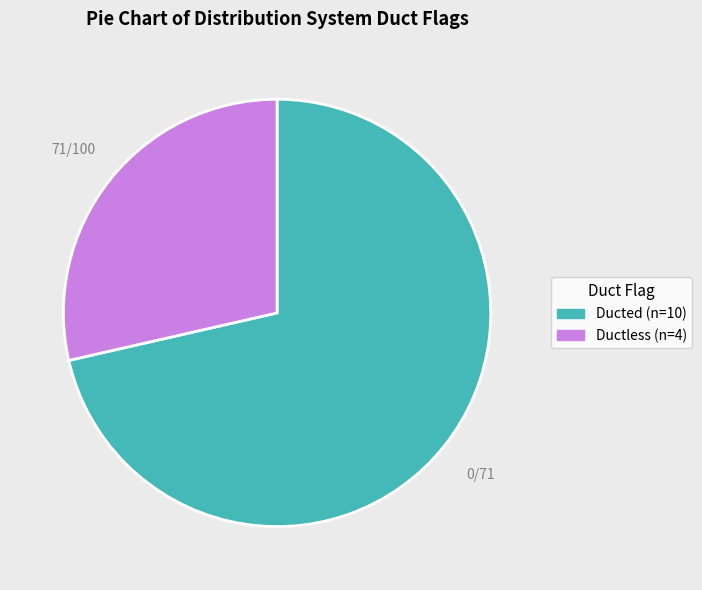

Does any single category account for the majority?

Yes